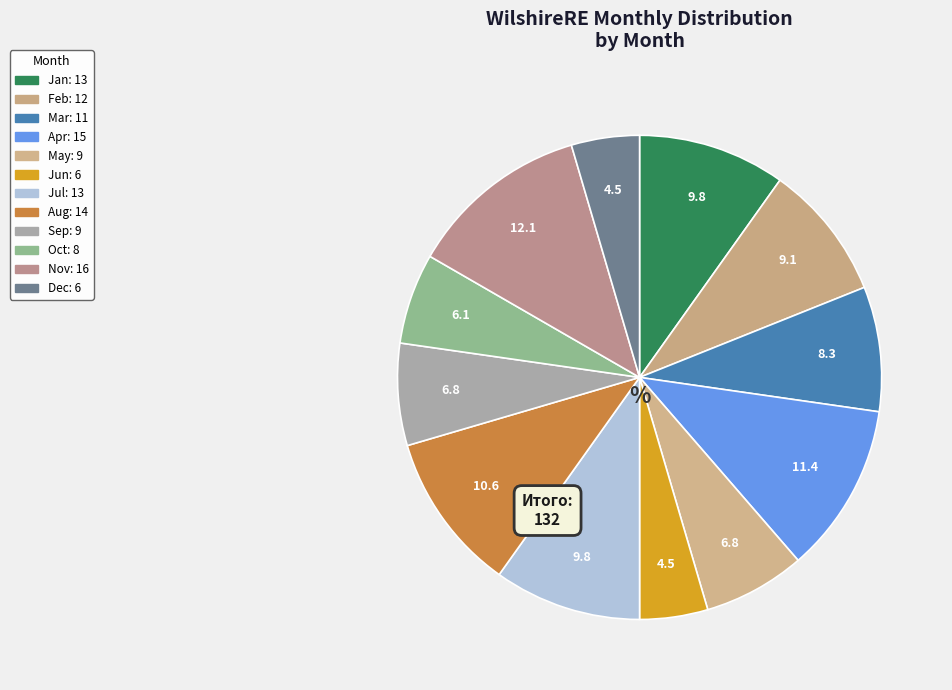

Count the number of slices in the pie.

12